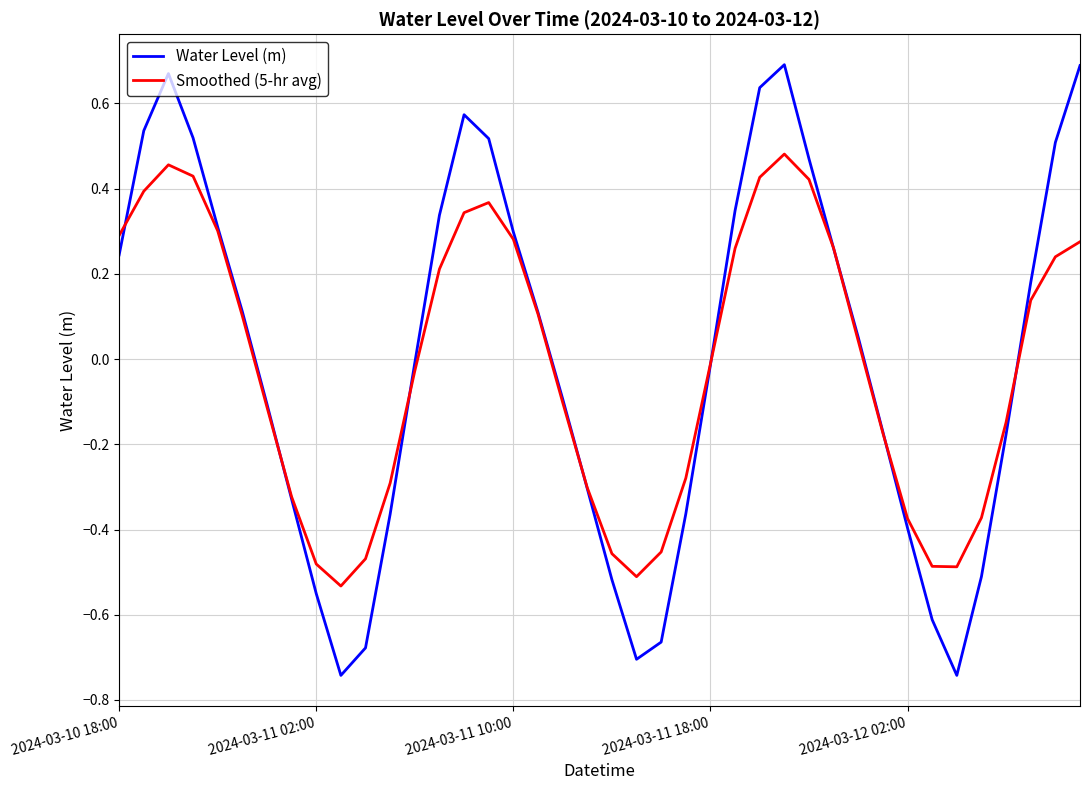

What are all the series names shown in the legend?

Water Level (m), Smoothed (5-hr avg)